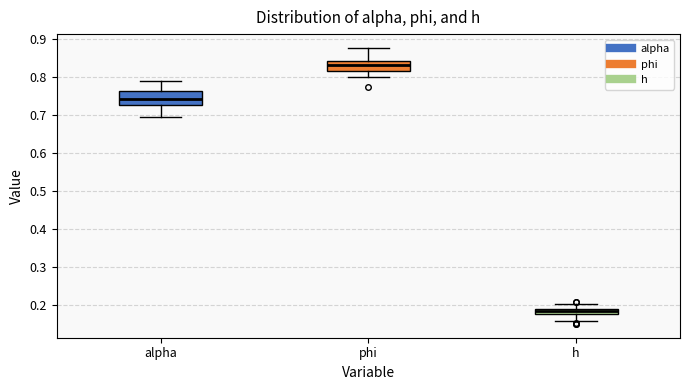

Which box has the lowest median line?

h